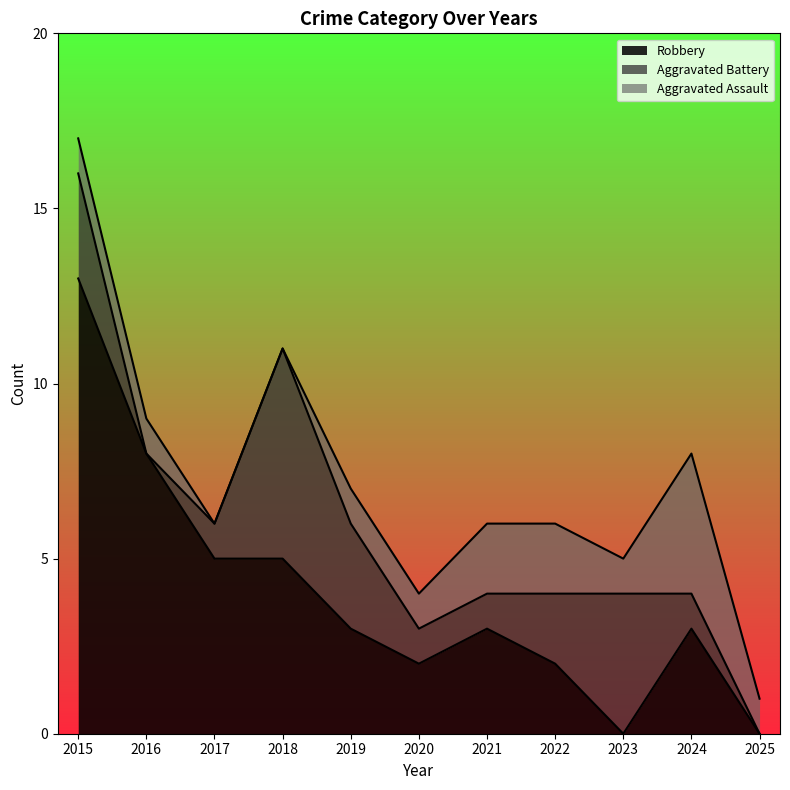

At which category is the sum across all series the highest?

2015